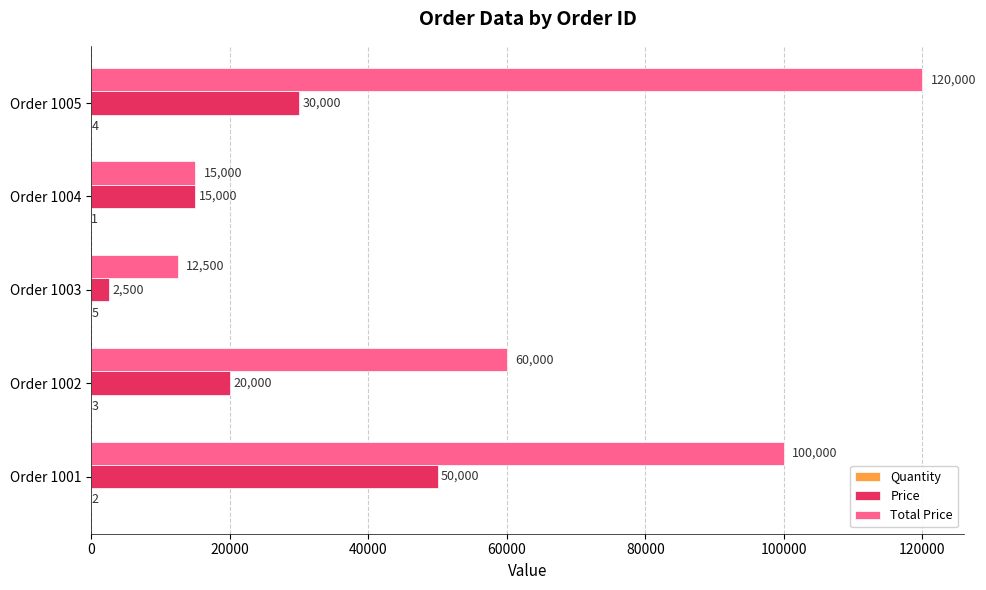

True or false: Price has a value of 22710 at Order 1004.

False